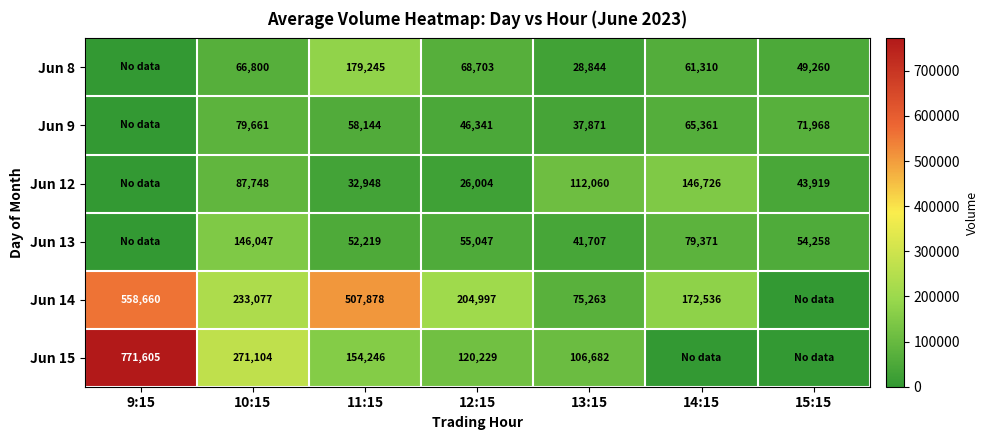

Is it true that Jun 9 equals 42342 at 14:15?

False